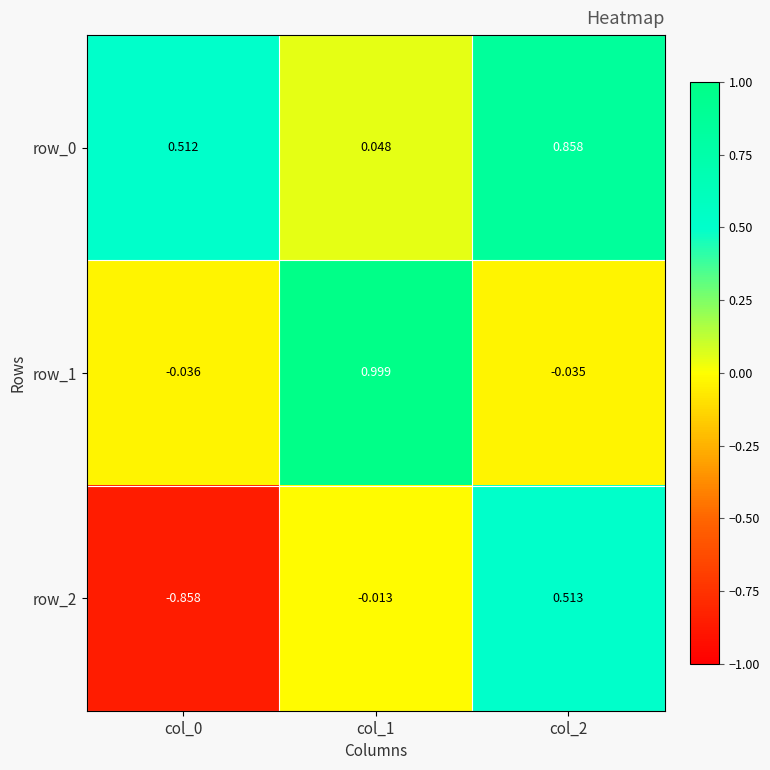

Is the value of row_2 at col_1 greater than the value of row_1 at col_1?

No